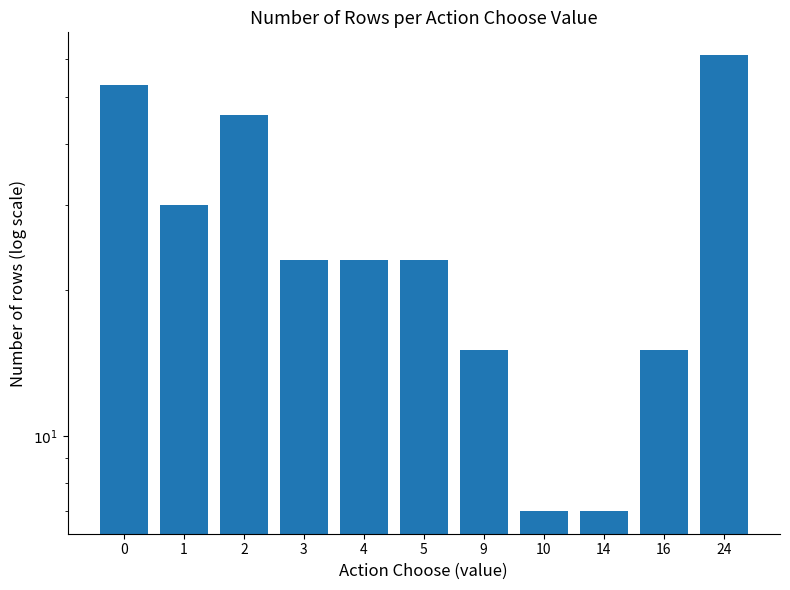

What is the value of the 7th bar from the left?

15